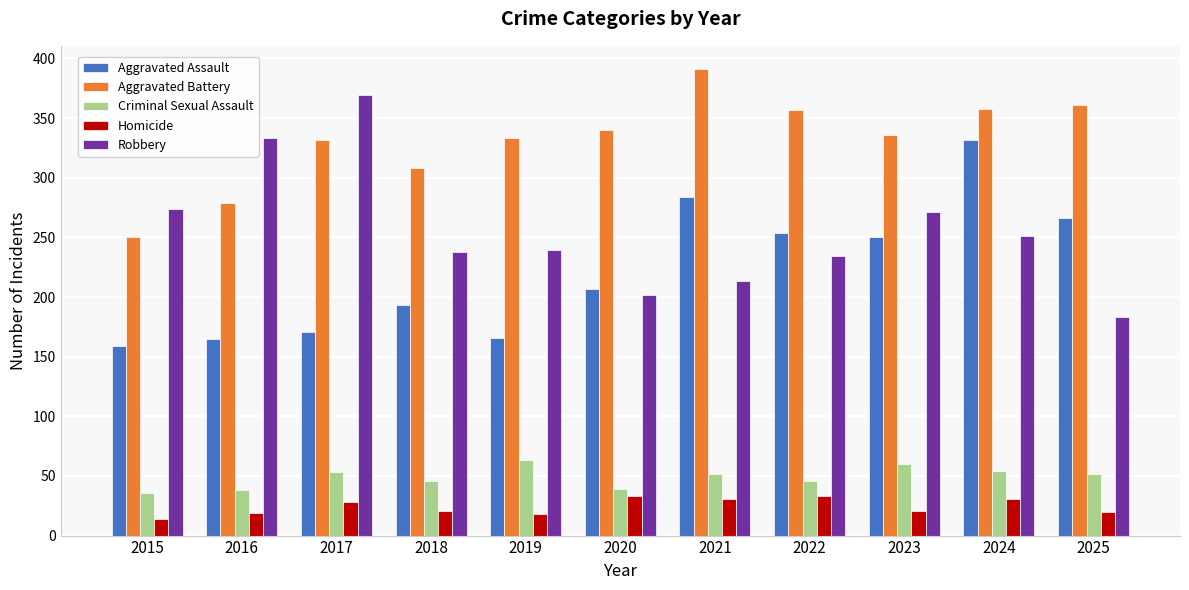

At which category is the sum across all series the highest?

2024